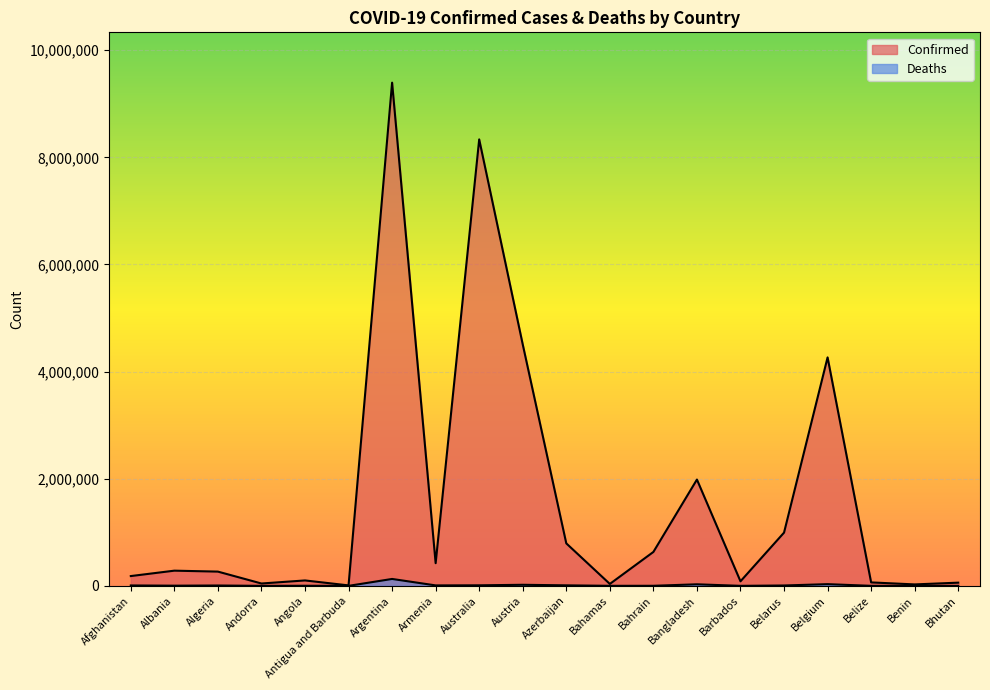

Which series has the widest spread of values?

Confirmed